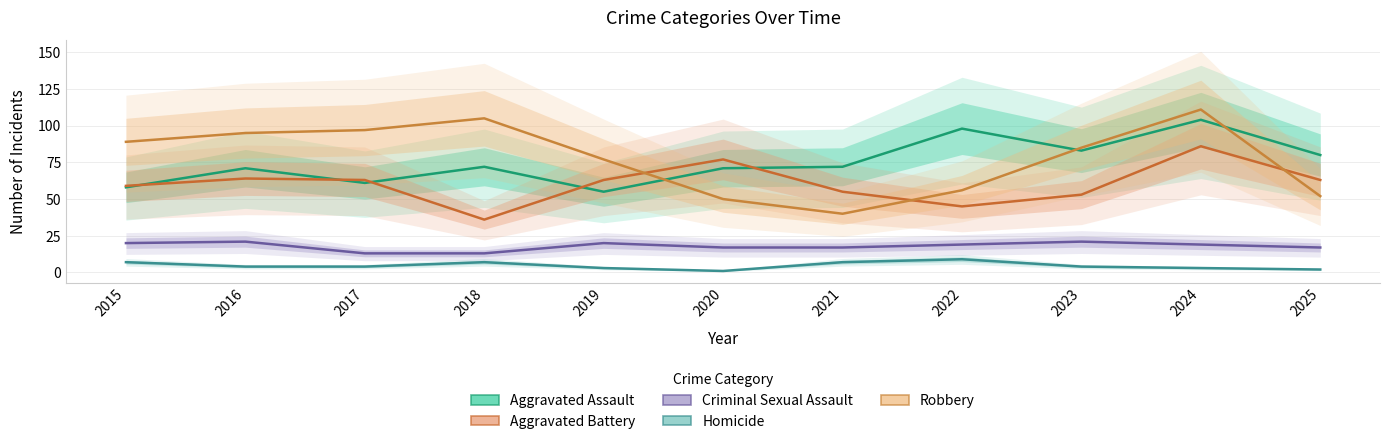

Which category has the highest value in the Criminal Sexual Assault series?

2016